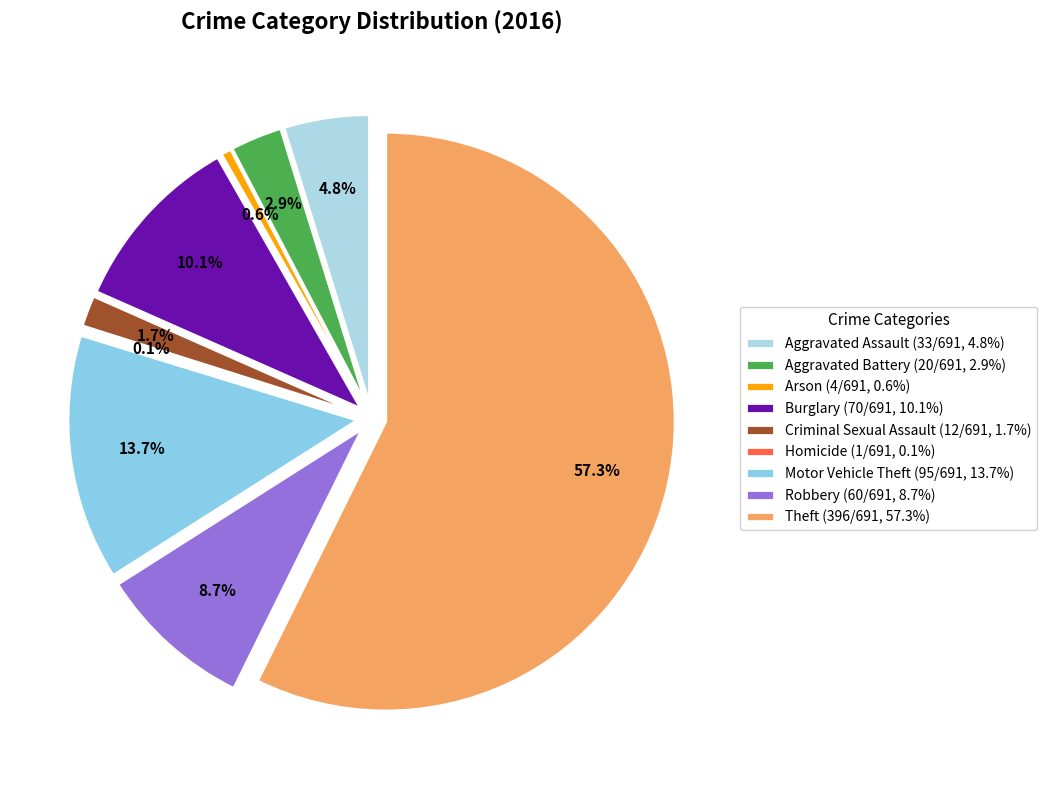

What is the smallest slice in the pie chart?

Homicide